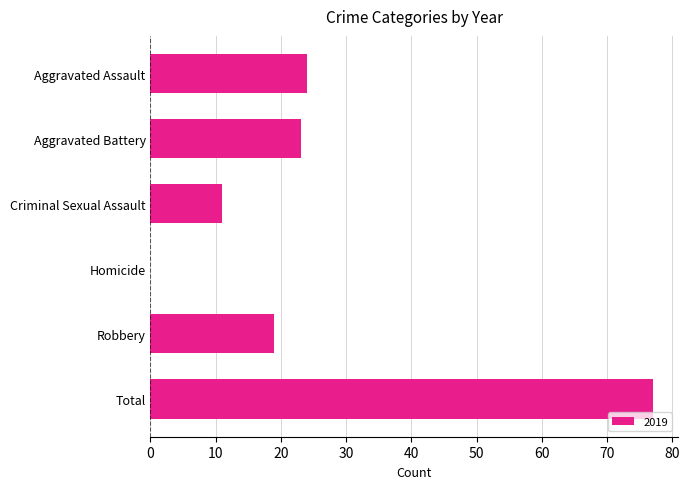

What is the sum of the values at Robbery and Aggravated Assault?

43